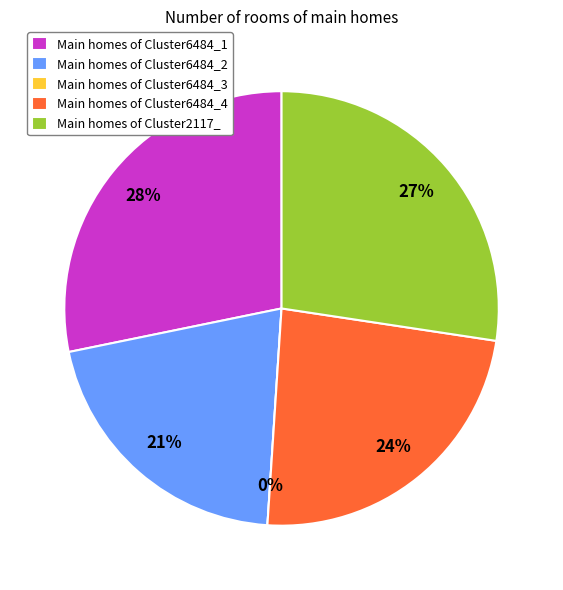

Which category has the smallest portion of the pie?

Cluster6484_3